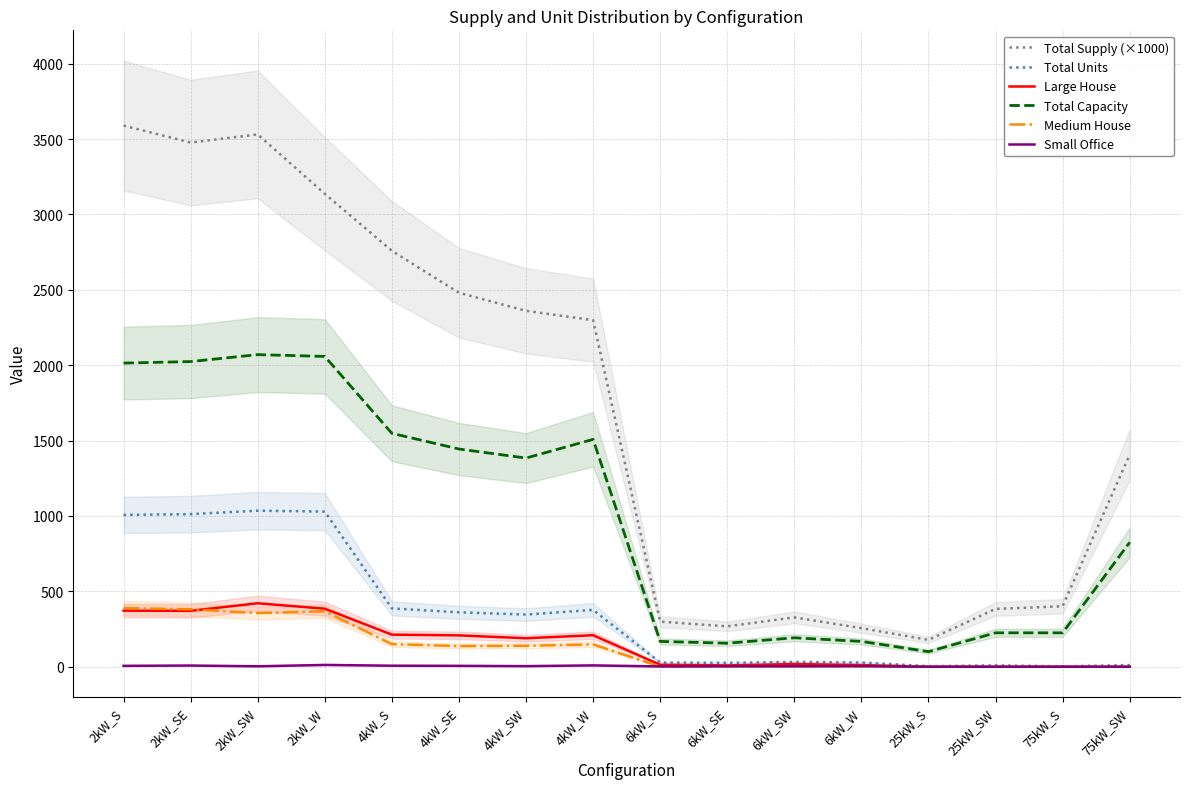

Where is the first local maximum for Medium House?

2kW_W